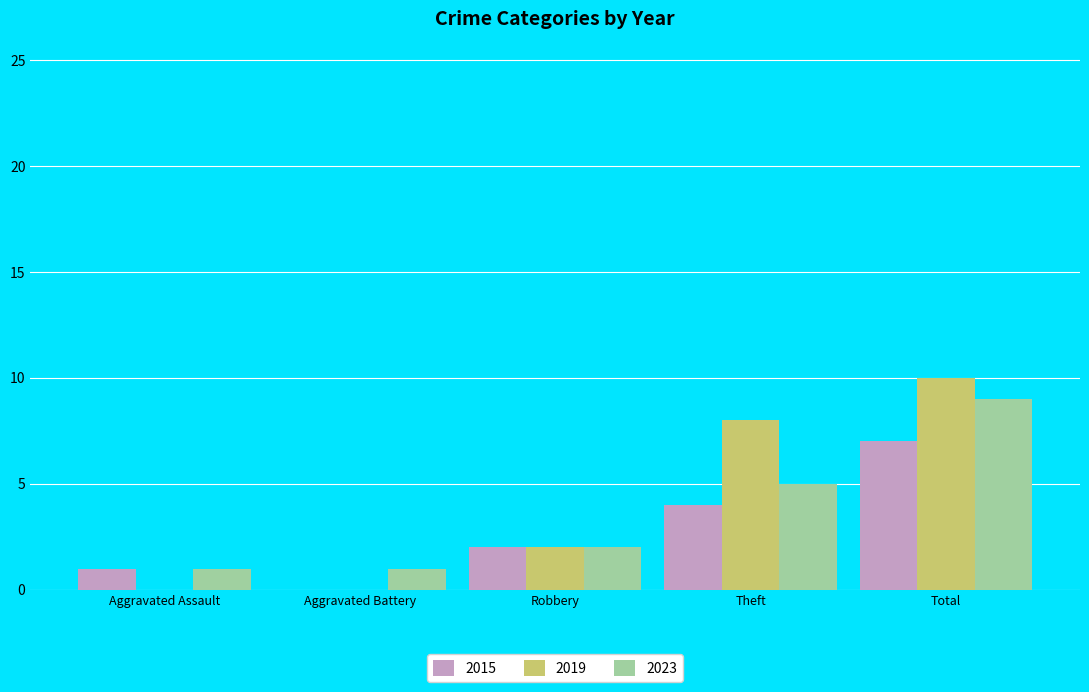

Which series has the largest total across all categories?

2019